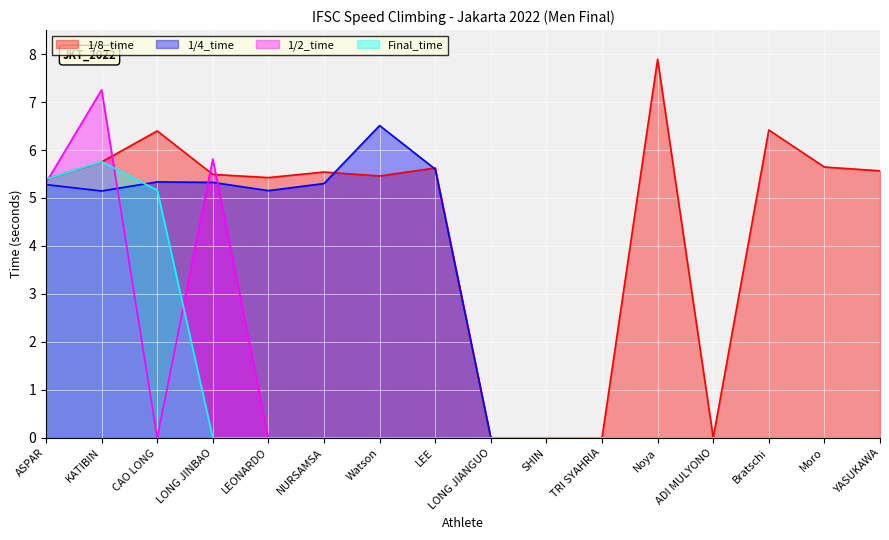

What is the value of the 1/4_time point at the 8th from the left?

5.6